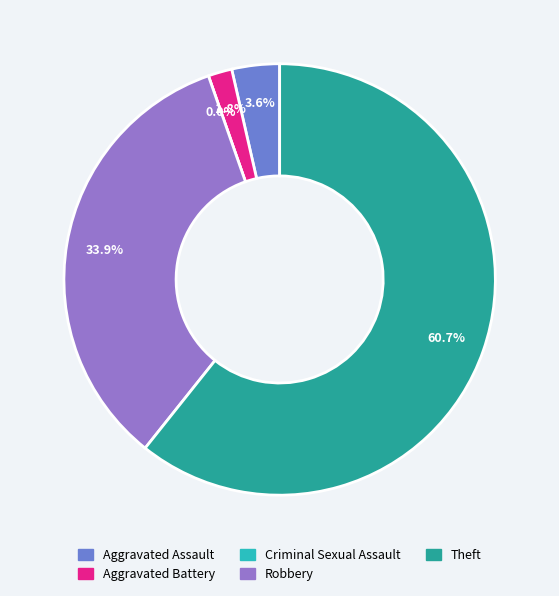

True or false: Criminal Sexual Assault accounts for 0% of the total.

True